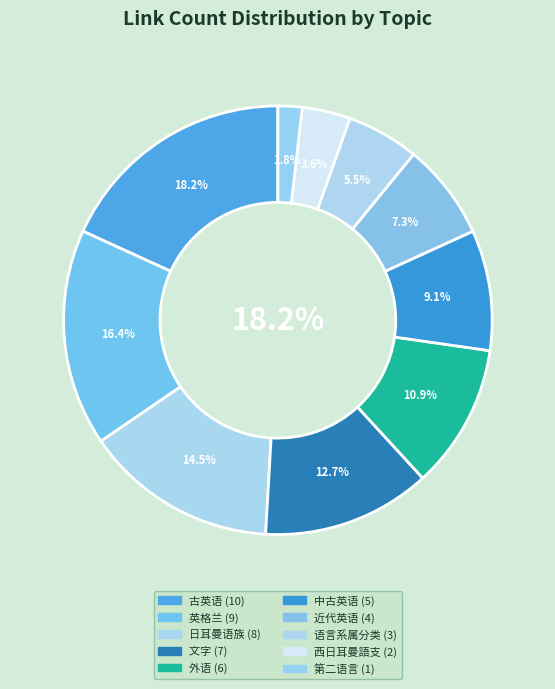

To the nearest percent, what percentage of the pie is 近代英语?

7%